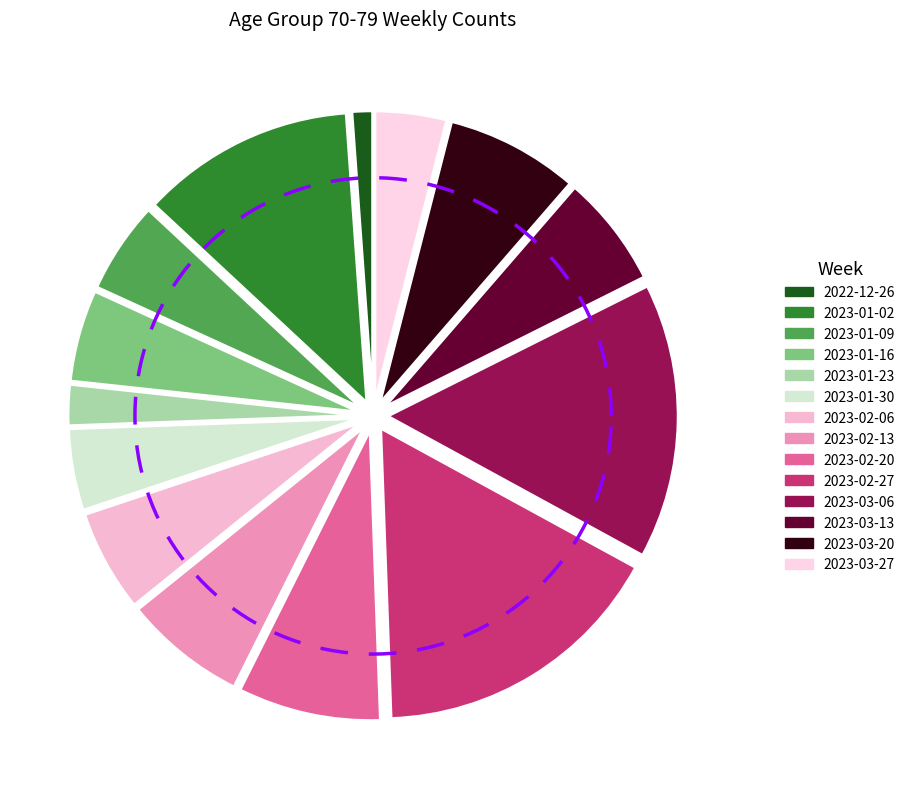

To the nearest percent, what is the combined percentage of 2023-01-16 and 2023-02-06?

11%